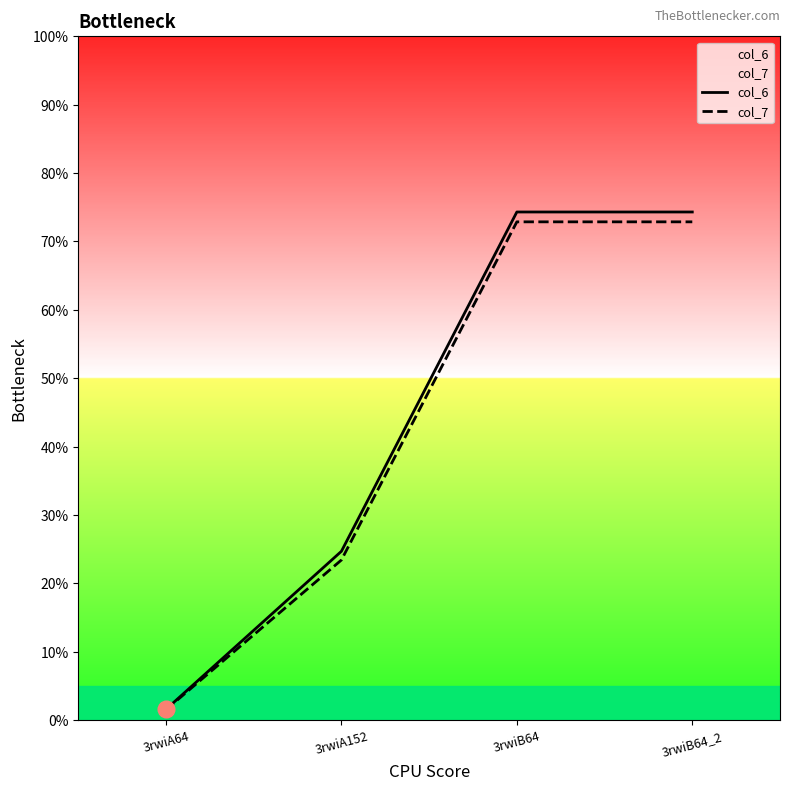

What is the difference between the highest and lowest values at 3rwiB64?

1.4